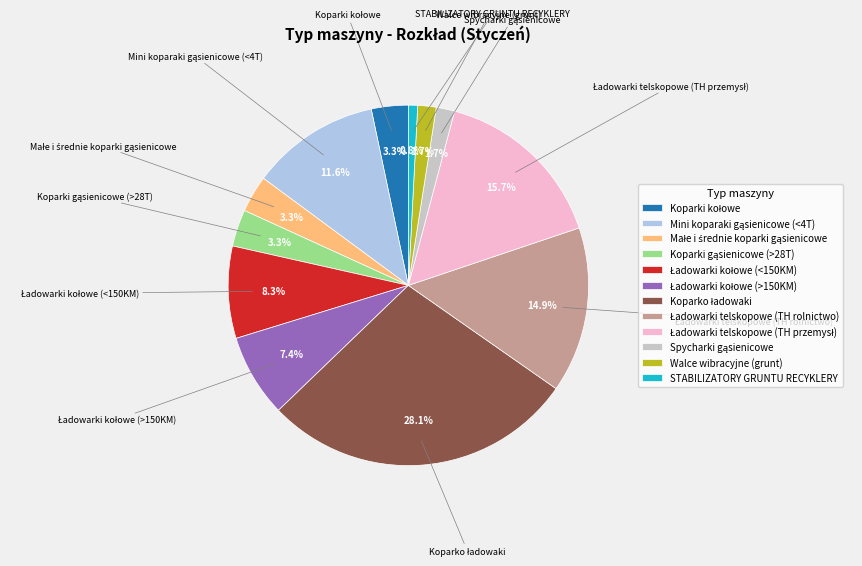

Which category has the smallest portion of the pie?

STABILIZATORY GRUNTU RECYKLERY